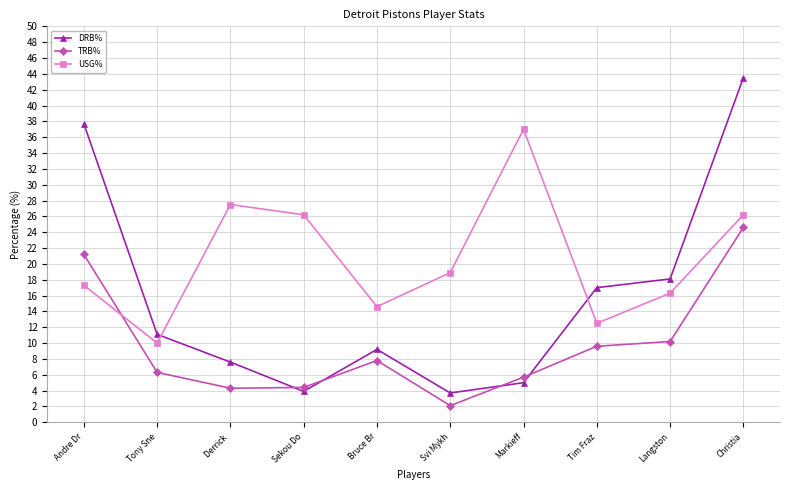

Read the USG% value at Markieff.

37.0